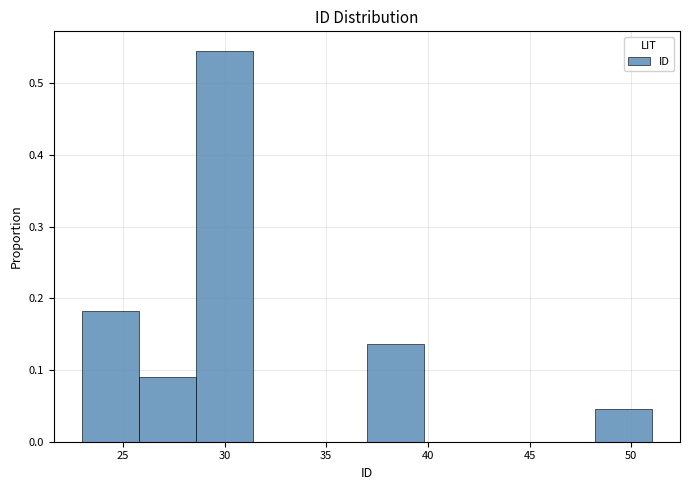

Reading left to right, list every bar in this chart as the range it spans on the x-axis followed by its height. Neither the bar edges nor the heights are printed on the chart, so give them approximately, as read against the axes.

23.0 to 25.8: 0.18
25.8 to 28.6: 0.09
28.6 to 31.4: 0.55
31.4 to 34.2: 0
34.2 to 37.0: 0
37.0 to 39.8: 0.14
39.8 to 42.6: 0
42.6 to 45.4: 0
45.4 to 48.2: 0
48.2 to 51.0: 0.05